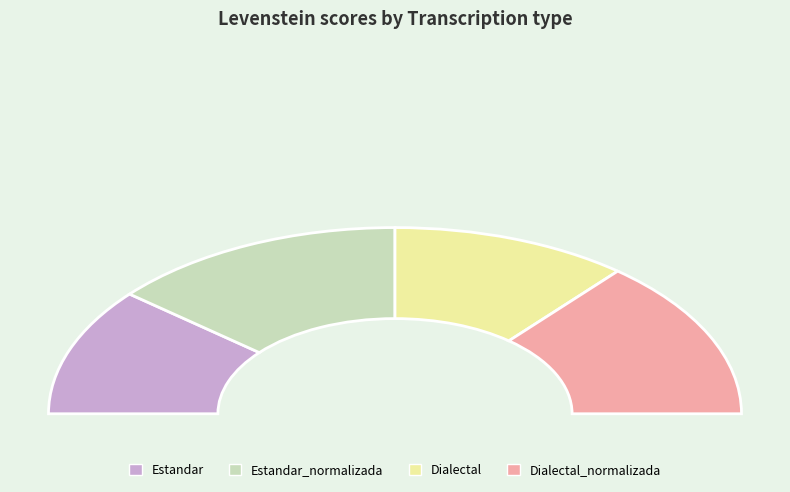

What is the ratio of the value at Dialectal_normalizada to the value at Dialectal?

1.2